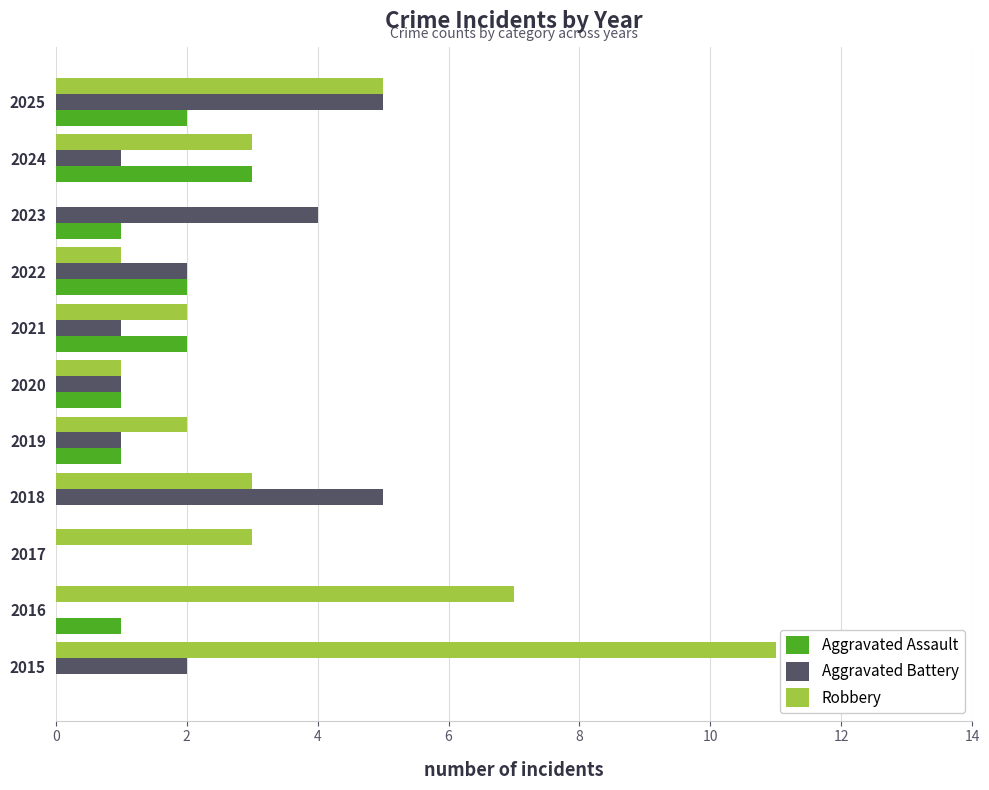

Which series has the largest total across all categories?

Robbery